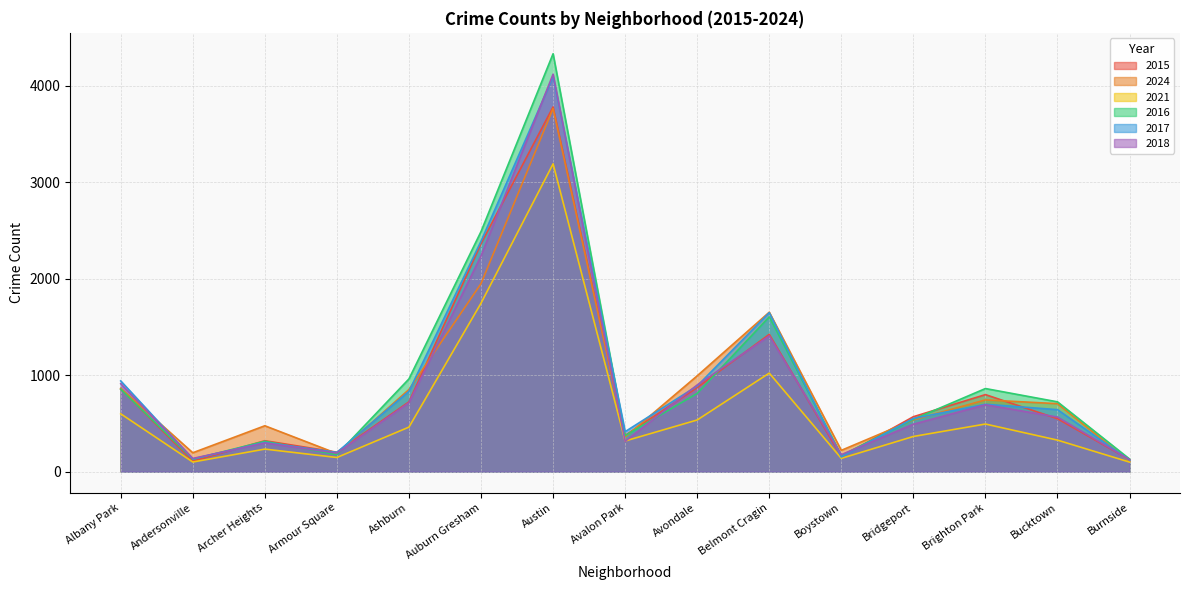

What is the value of the 2024 point at the 10th from the left?

1654